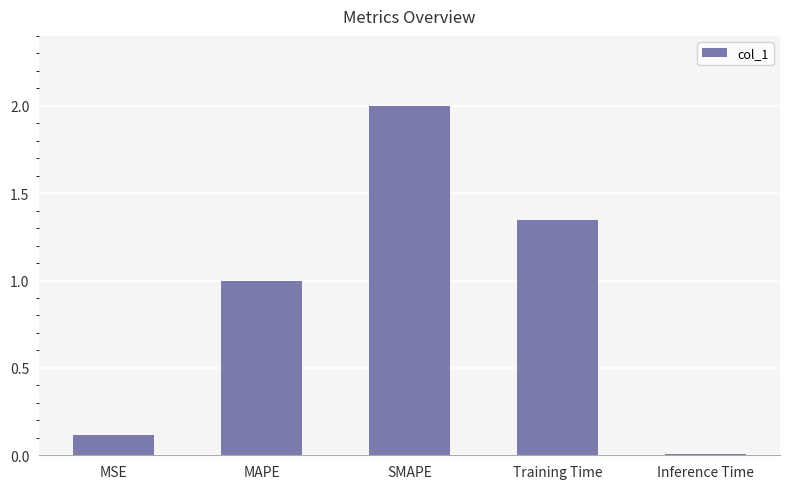

Rank the categories by value from lowest to highest.

Inference Time, MSE, MAPE, Training Time, SMAPE